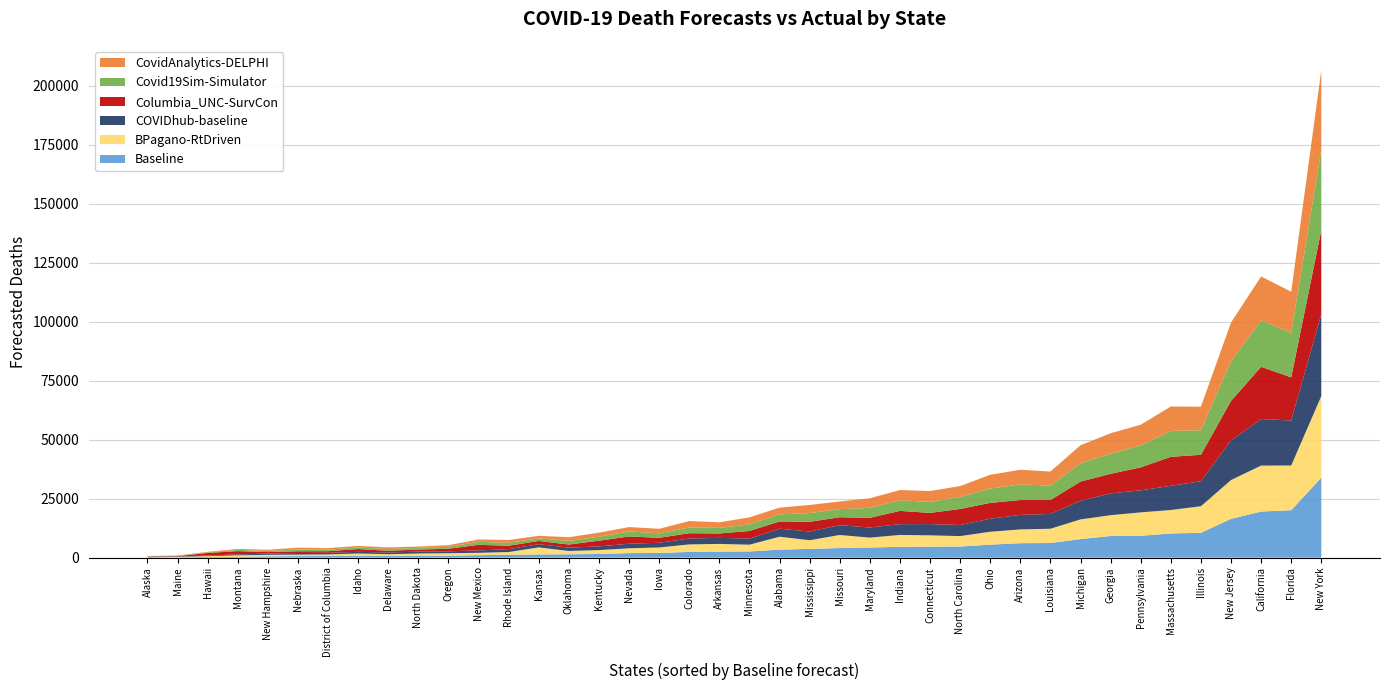

At which category is the sum across all series the highest?

New York